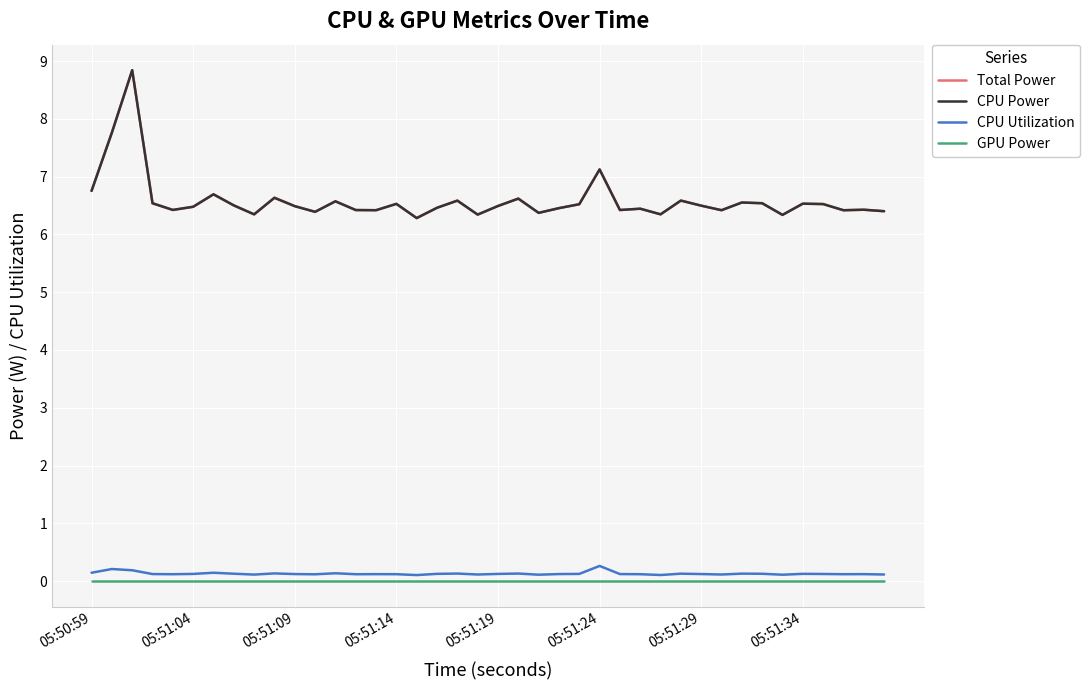

Does the chart have visible grid lines?

Yes